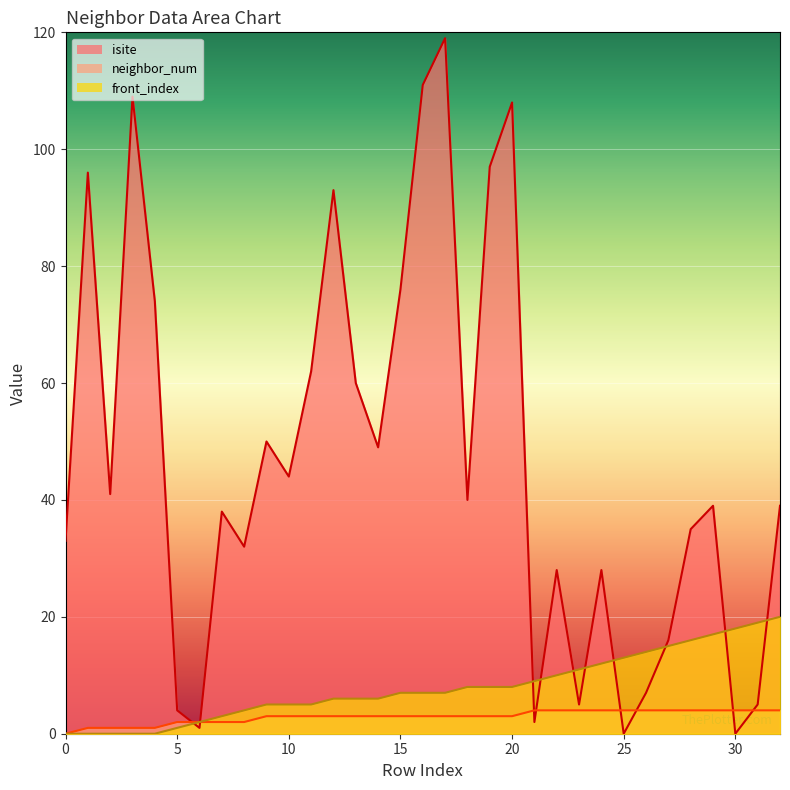

Reading left to right, list all the values displayed in this chart.

isite: 33	96	41	109	74	4	1	38	32	50	44	62	93	60	49	76	111	119	40	97	108	2	28	5	28	0	7	16	35	39	0	5	39
neighbor_num: 0	1	1	1	1	2	2	2	2	3	3	3	3	3	3	3	3	3	3	3	3	4	4	4	4	4	4	4	4	4	4	4	4
front_index: 0	0	0	0	0	1	2	3	4	5	5	5	6	6	6	7	7	7	8	8	8	9	10	11	12	13	14	15	16	17	18	19	20